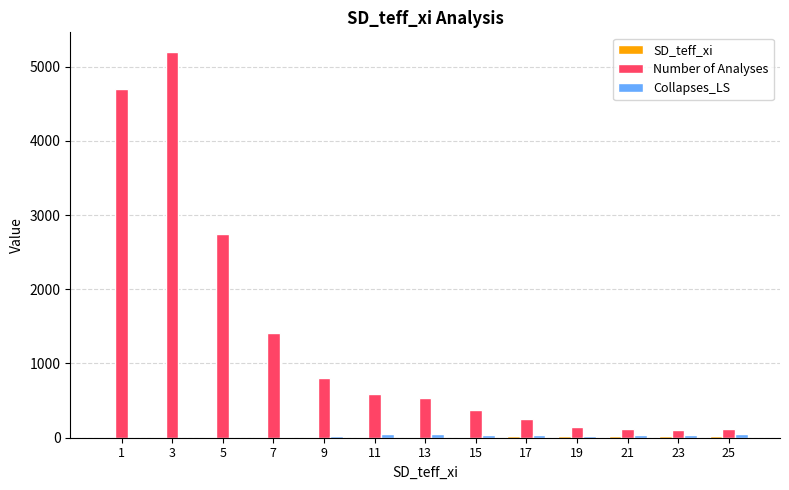

How many data points does each series have?

13